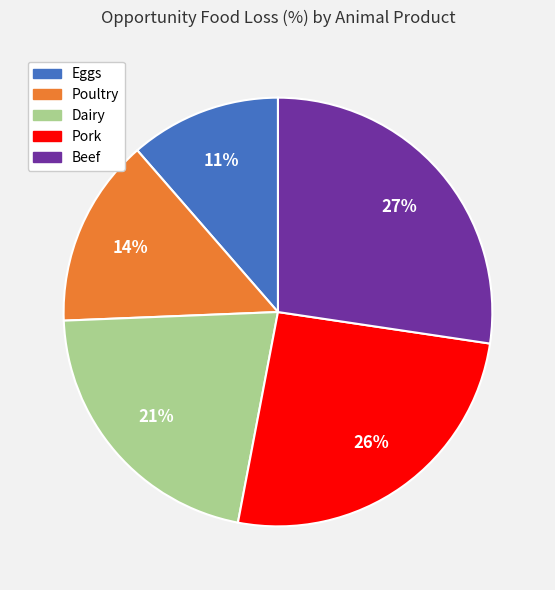

Between Poultry and Pork, which is larger?

Pork